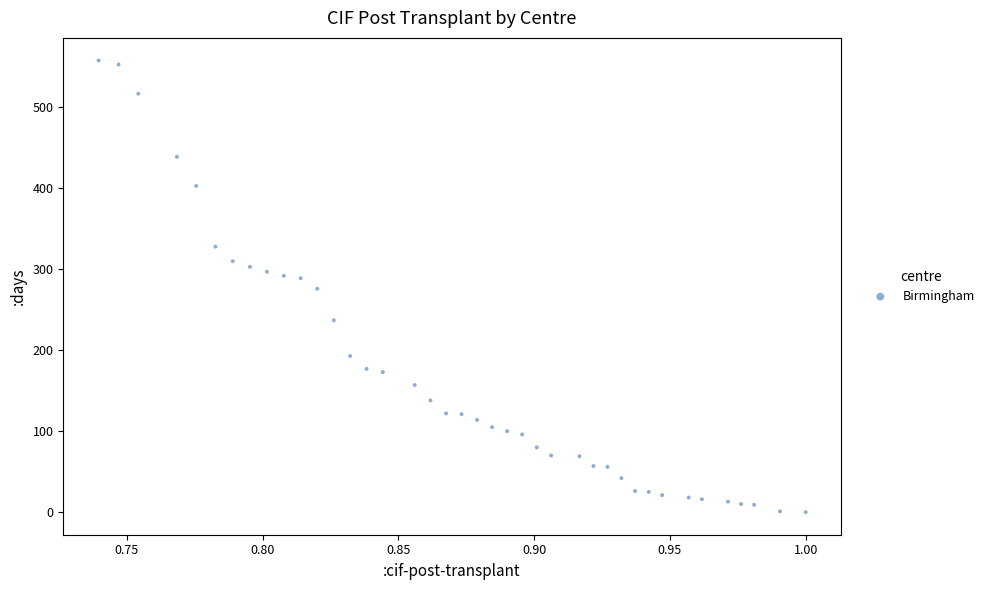

What is the range of Y values (max minus min)?

558